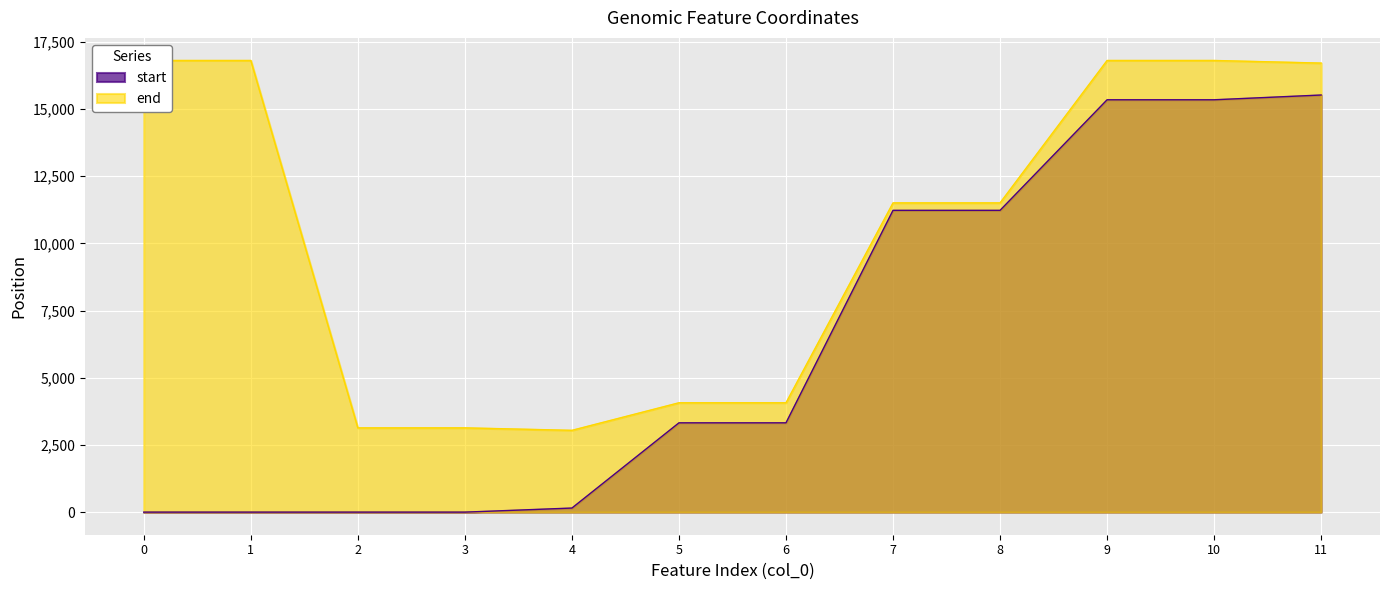

What is the value of the end point at the 3rd from the left?

3135